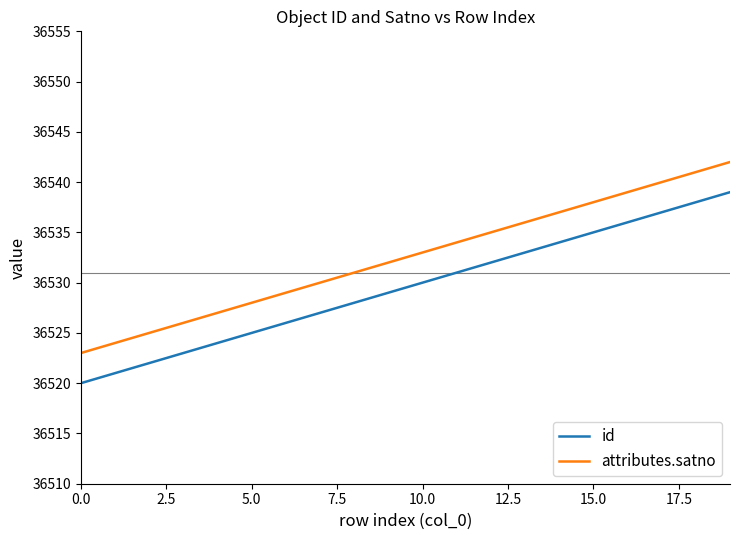

How many categories are shown in the chart?

20